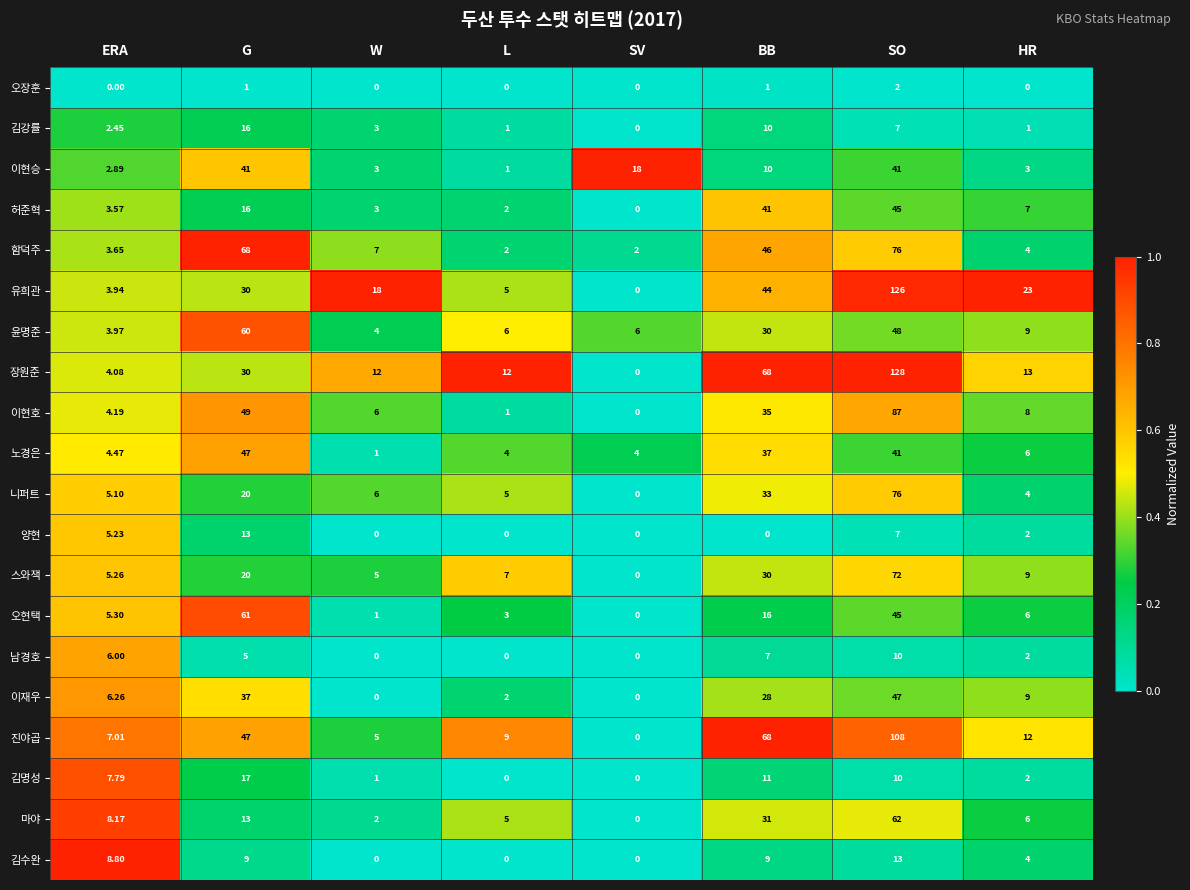

Rank the categories by 유희관 value from lowest to highest.

SV, ERA, L, W, HR, G, BB, SO